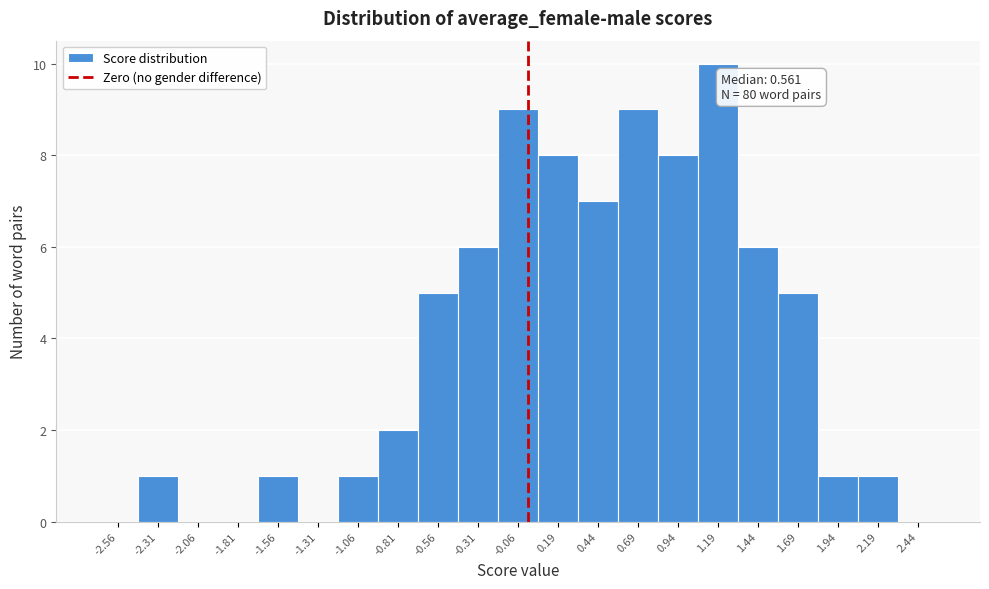

Which range on the x-axis has the tallest bar?

1.05 to 1.30